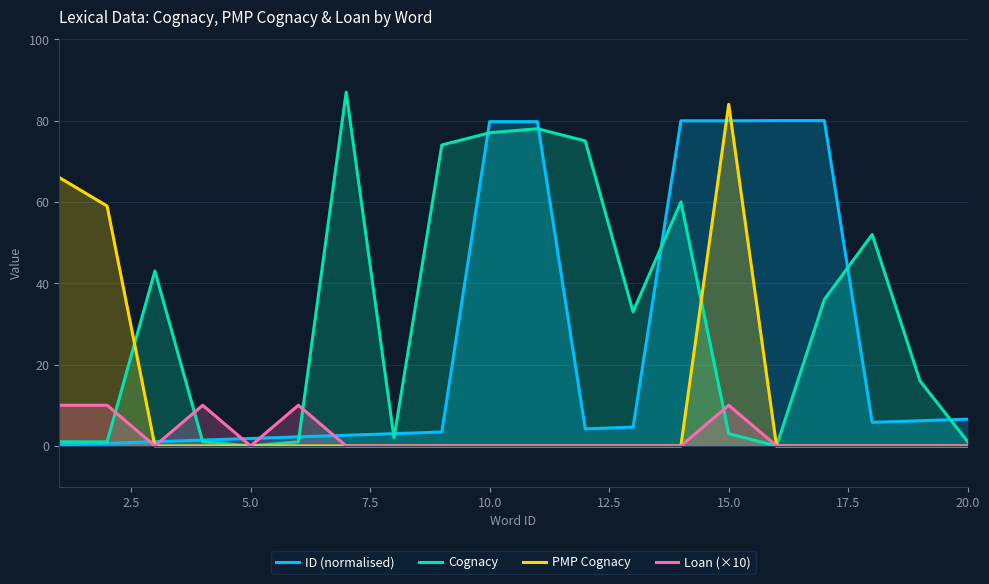

How many interior local peaks does the Cognacy series have?

5